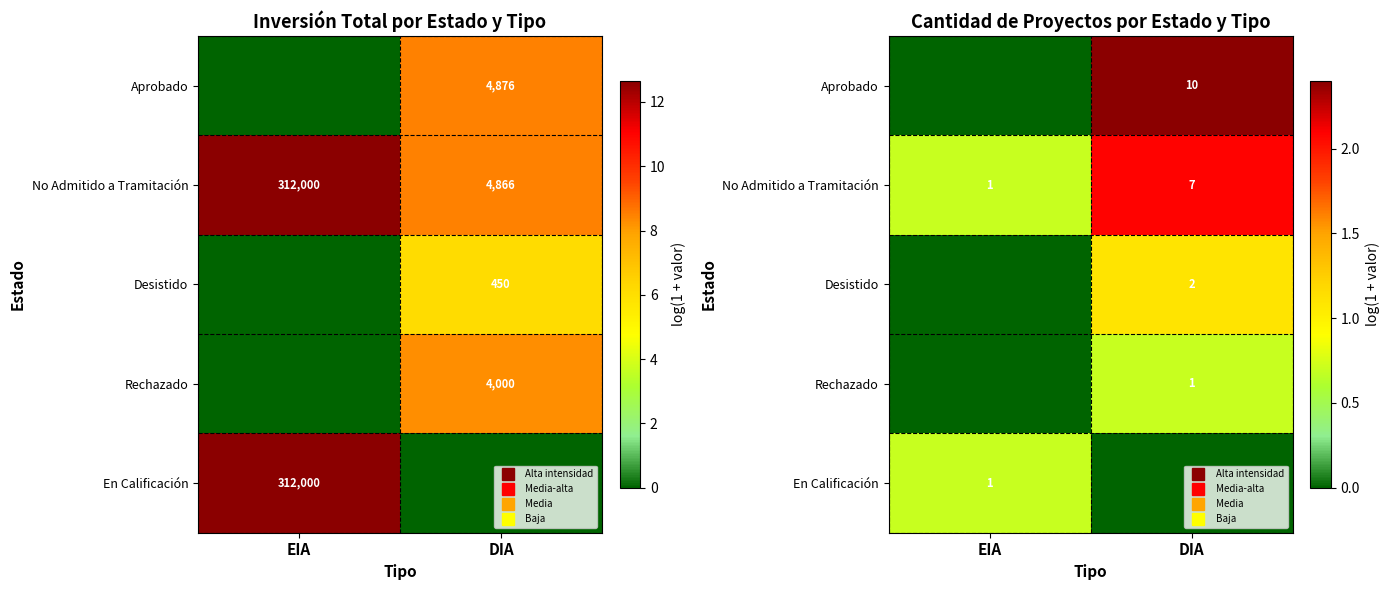

True or false: Aprobado has a value of -1.2 at EIA.

False